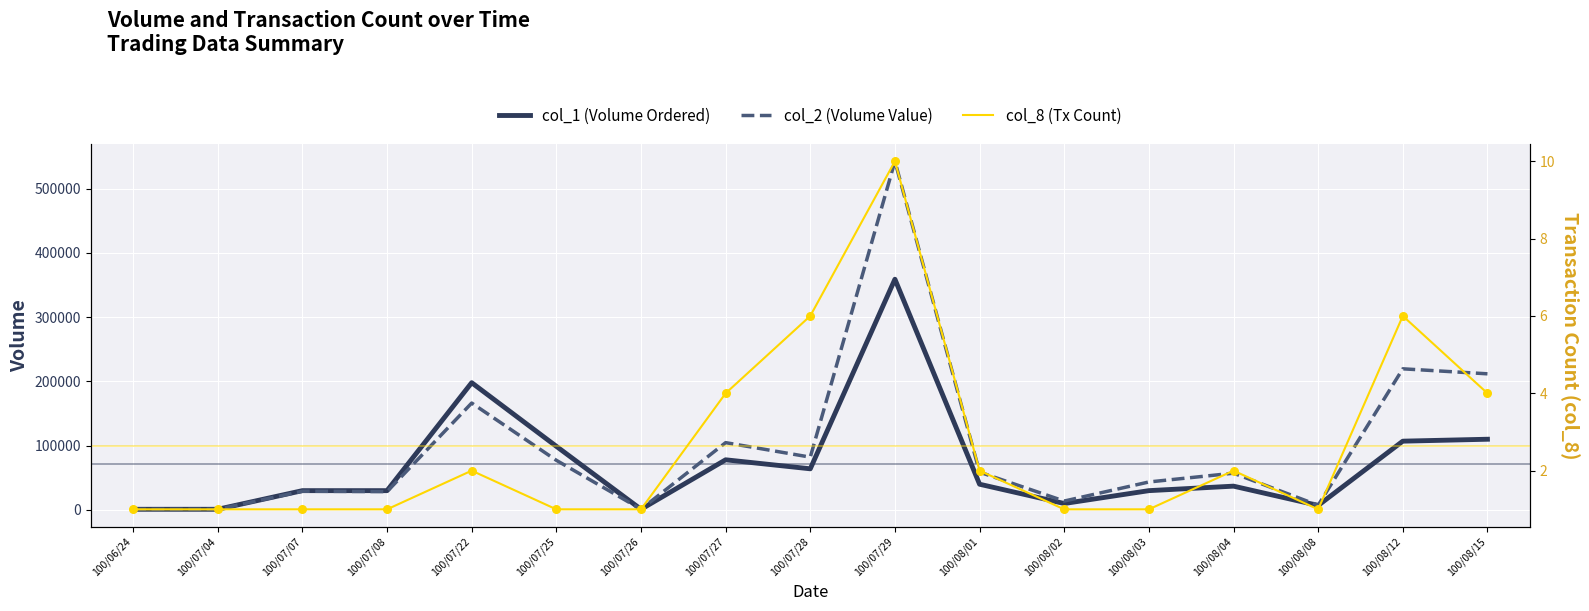

At how many categories does at least one series exceed 370858?

1